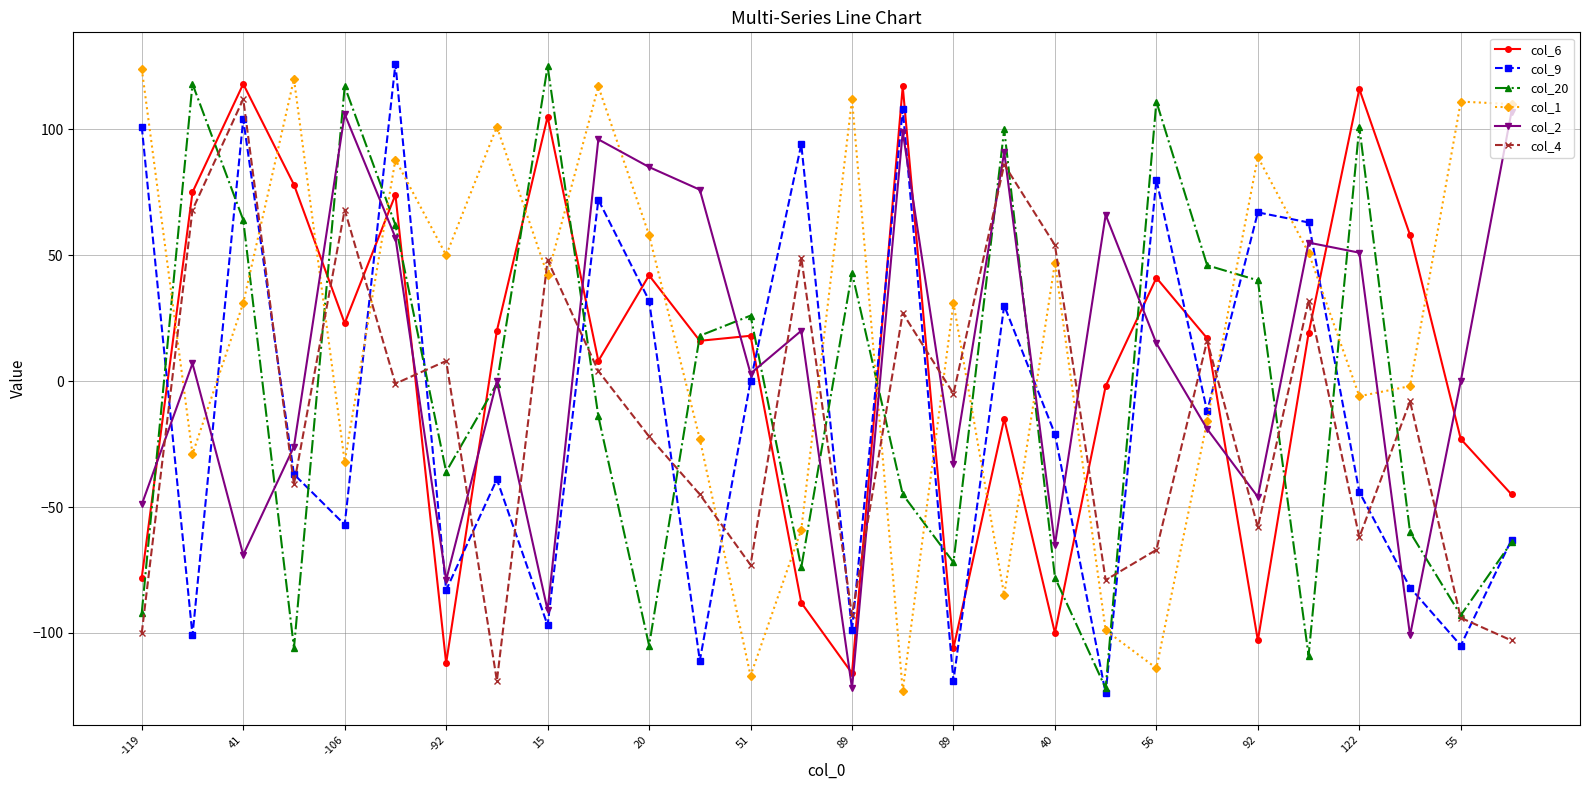

How many values in the col_2 series are below 7?

14